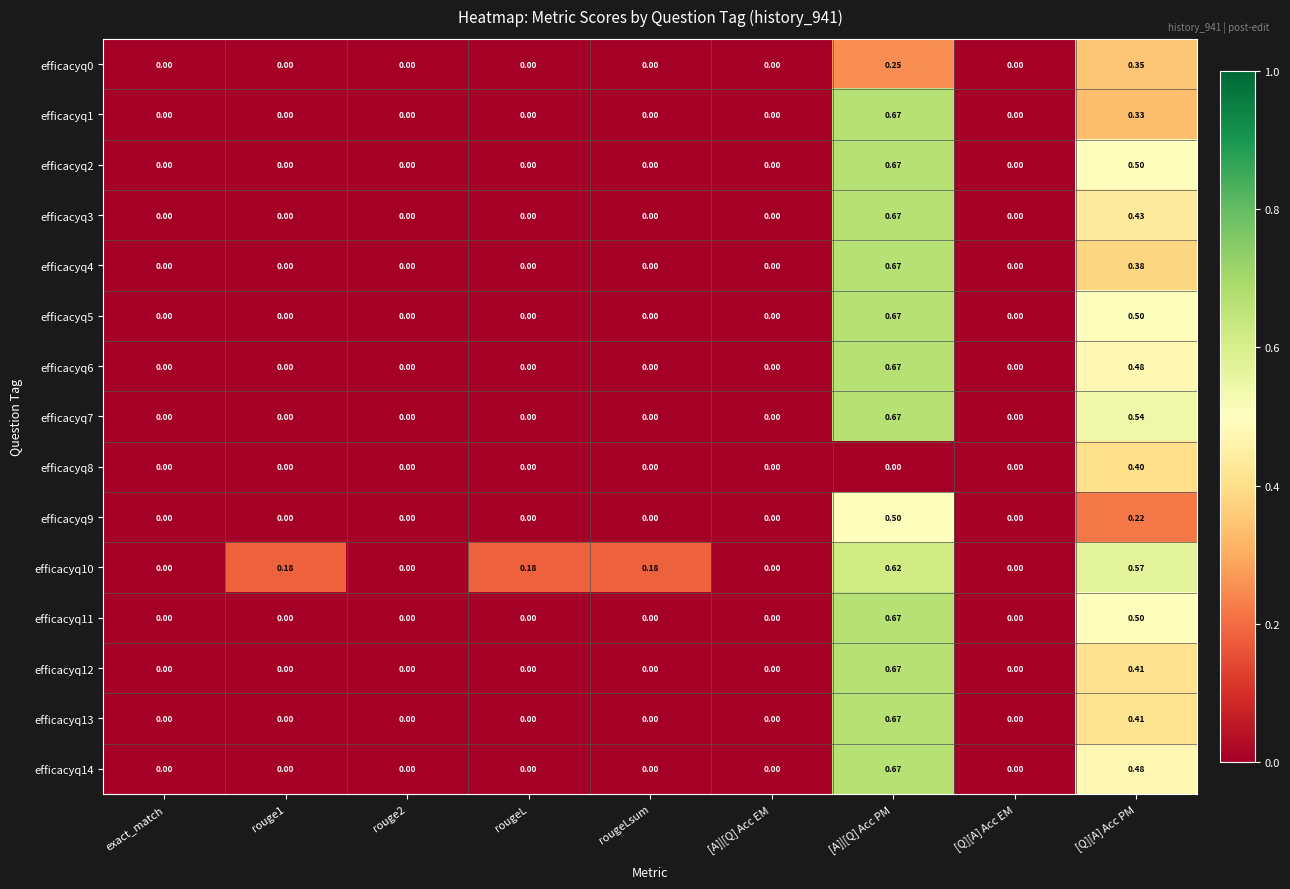

At which label does efficacyq3 reach its peak?

[A]|[Q] Acc PM